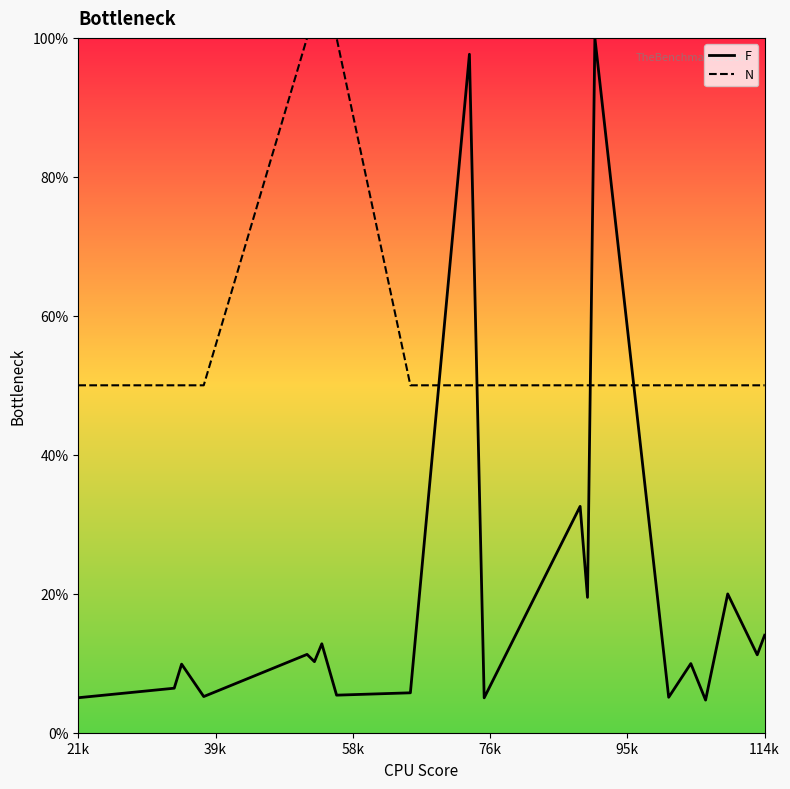

Is this an area chart (filled region under the line)?

No